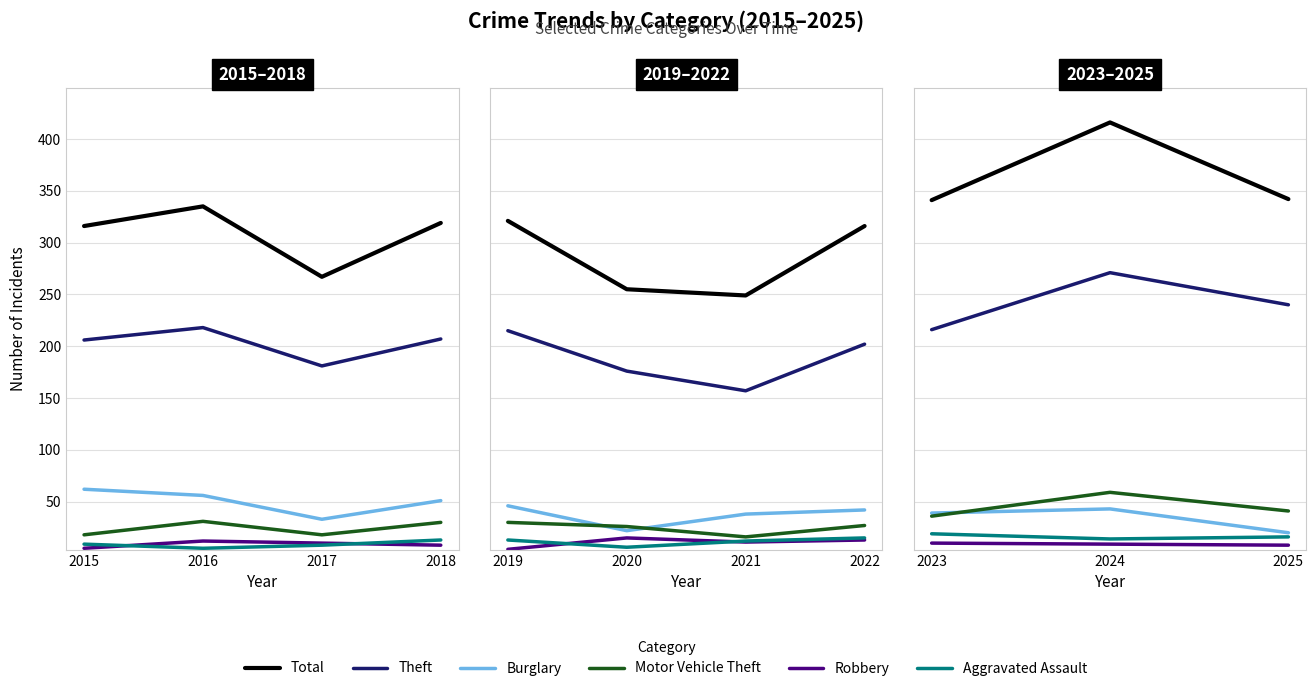

True or false: Theft has a value of 349 at 2023.

False